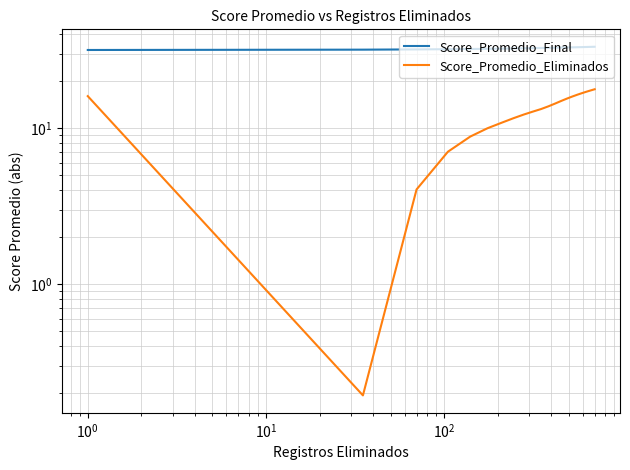

Rank the series by their average value, from lowest to highest.

Score_Promedio_Eliminados, Score_Promedio_Final